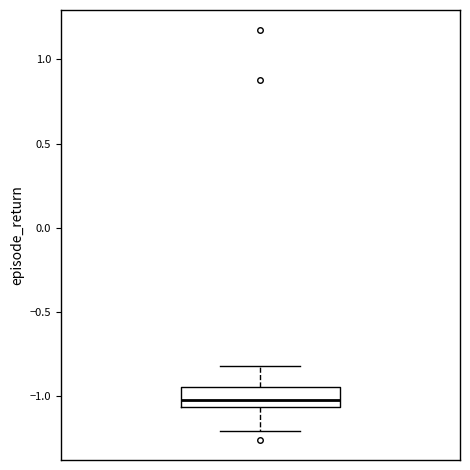

Where does the lower whisker of the box end on the y-axis? The values are not printed on the chart, so give them approximately, as read against the axis.

-1.20